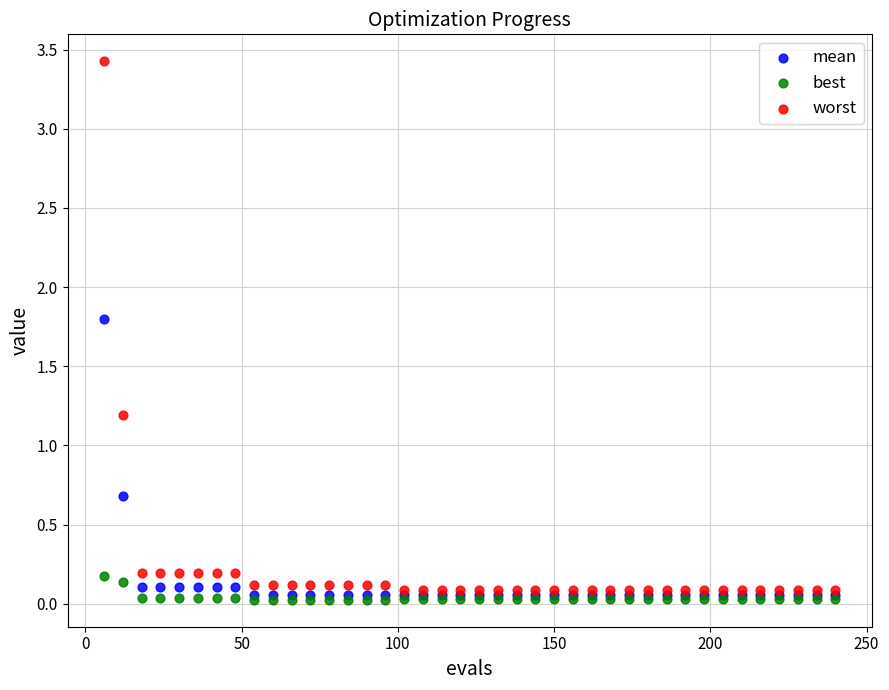

Which series contains the lowest Y value?

best